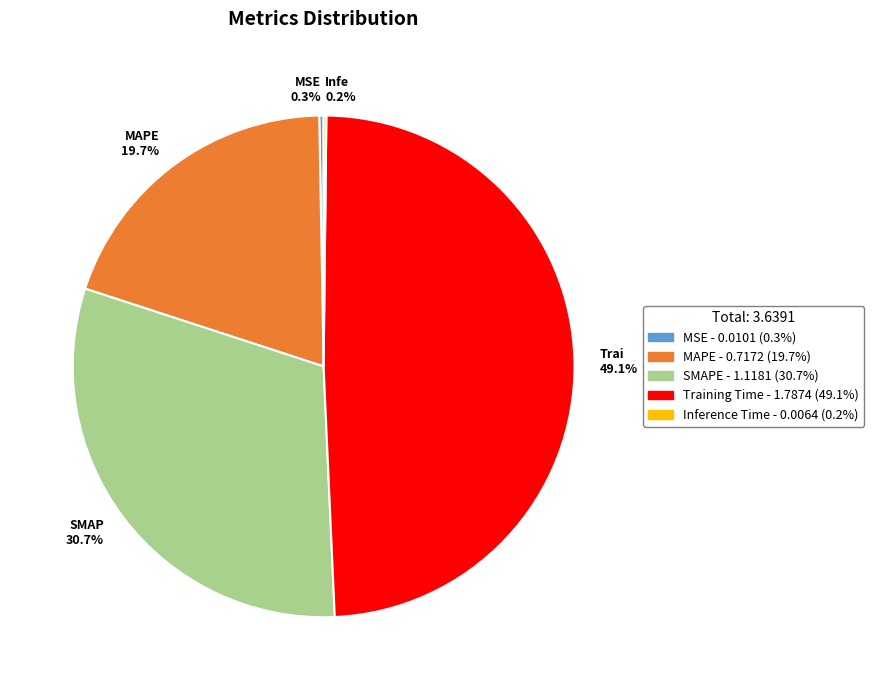

What is the largest slice in the pie chart?

Trai 49.1%